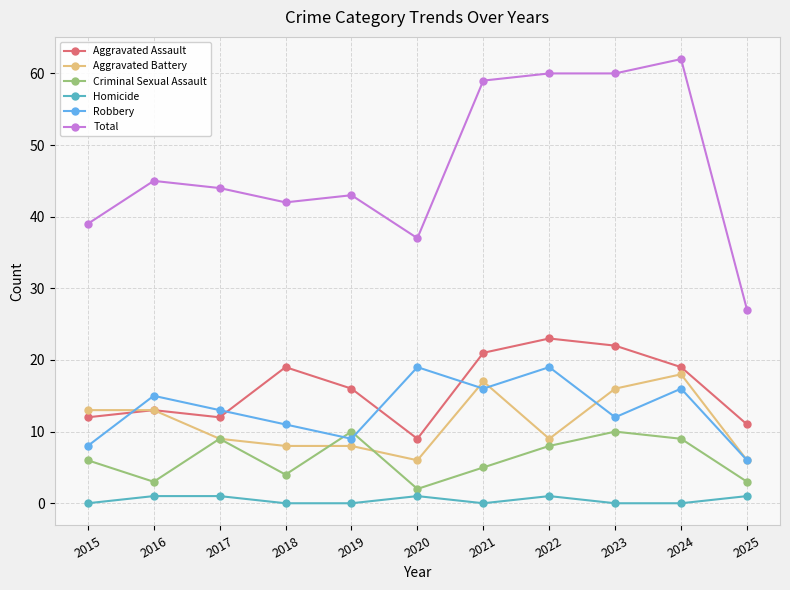

What is the lowest value of the Robbery series?

6